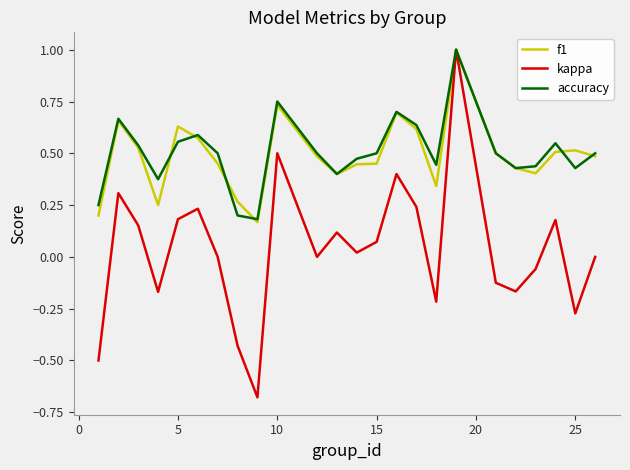

What is the maximum value shown in the chart?

1.0